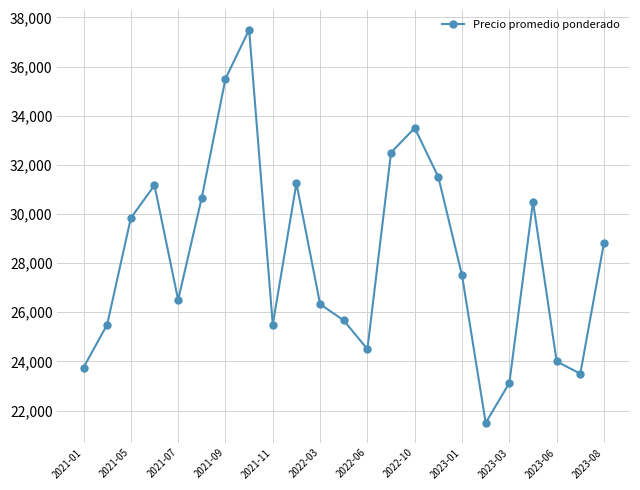

How many points are higher than both their immediate neighbors (excluding endpoints)?

5